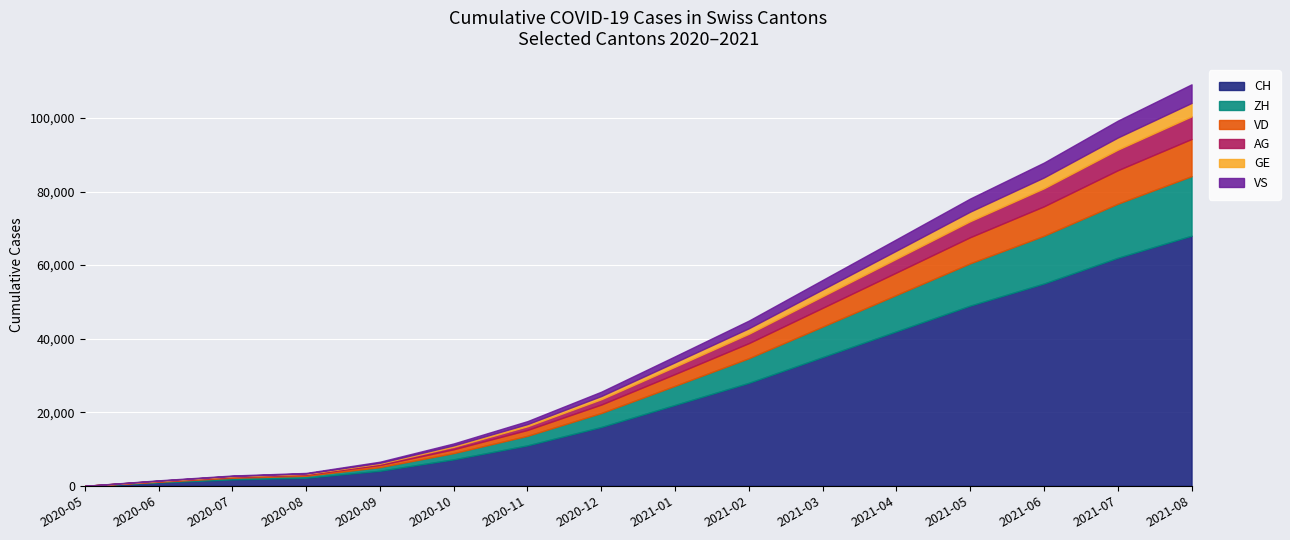

At which label is ZH closest to 8100?

2021-03